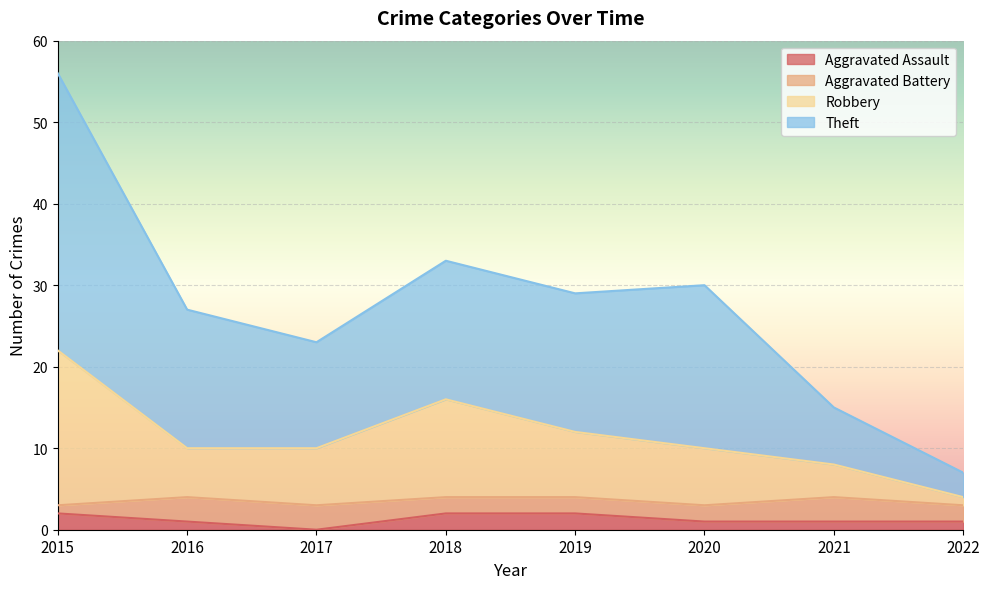

What is the value of the Theft point at the 2nd from the left?

27